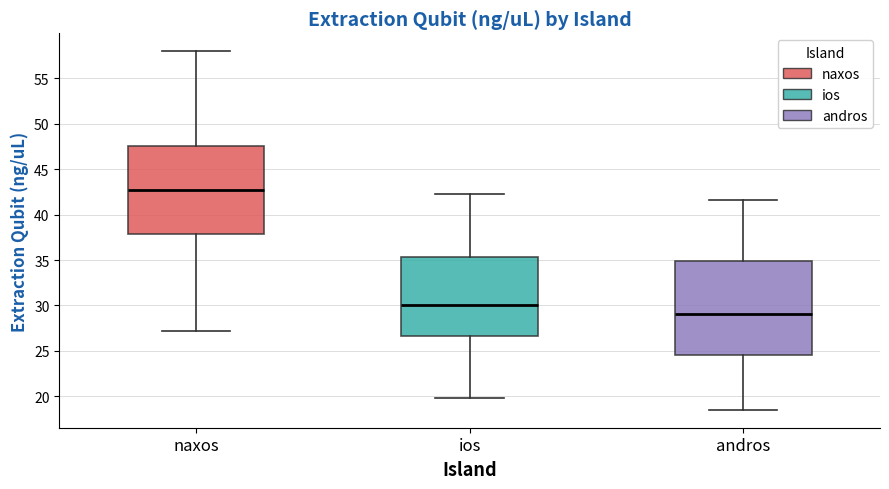

Comparing the boxes themselves (not the whiskers), which one is the tallest?

andros